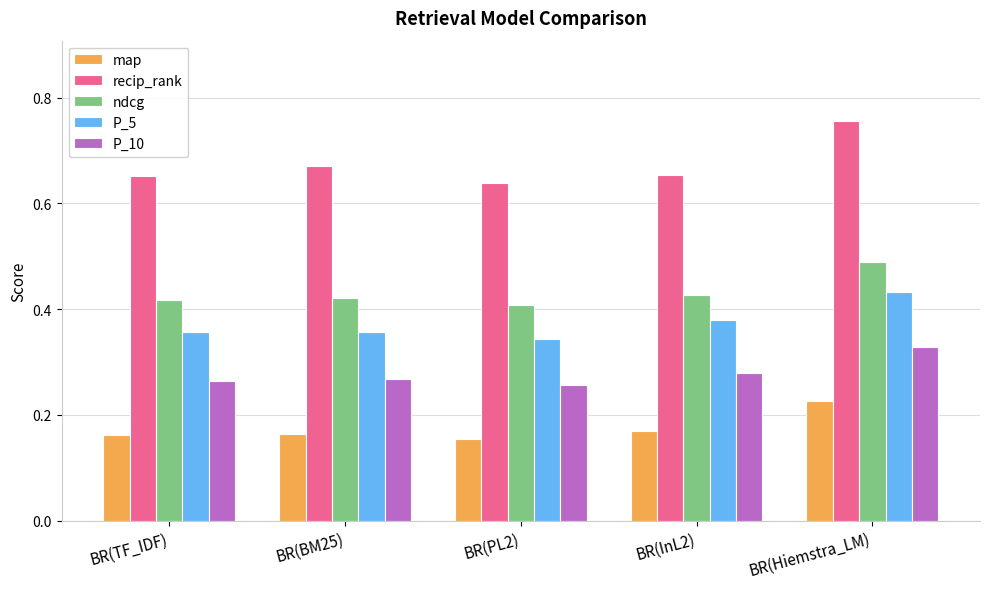

Is it true that ndcg equals 0.4 at BR(TF_IDF)?

True